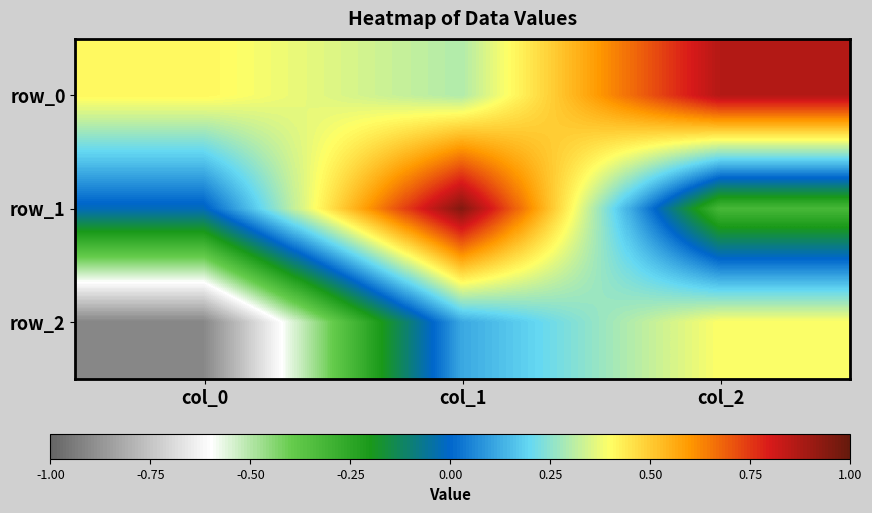

The value of row_0 at col_1 is 0.5. True or false?

False